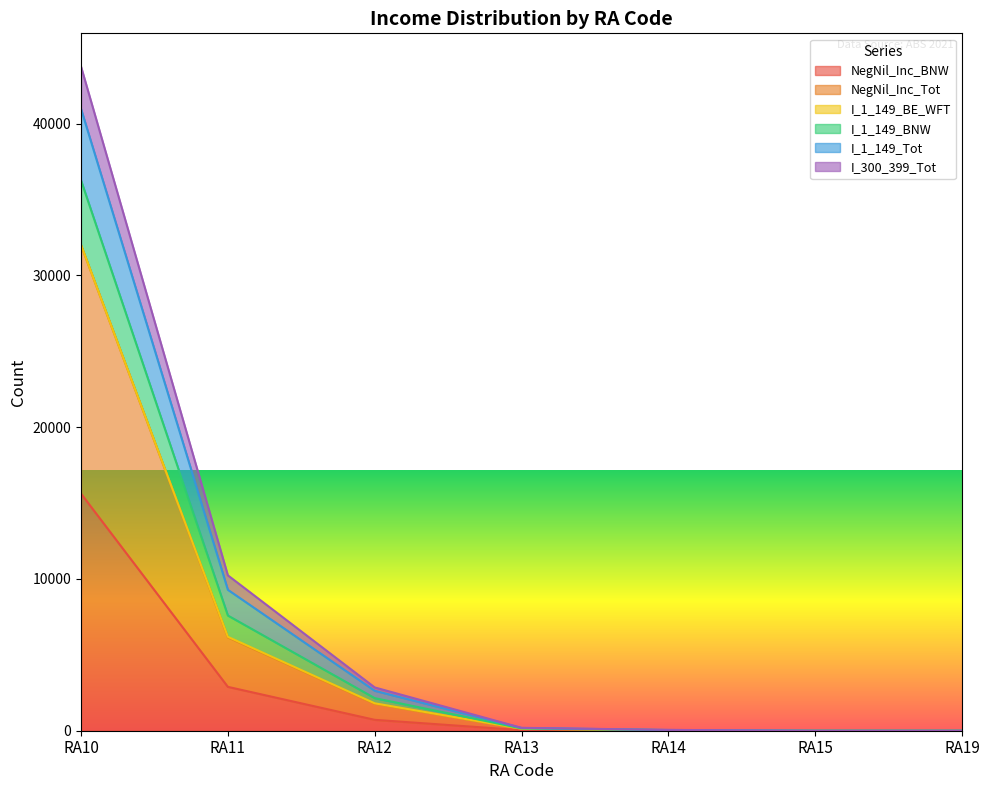

At which category is the sum across all series the highest?

RA10